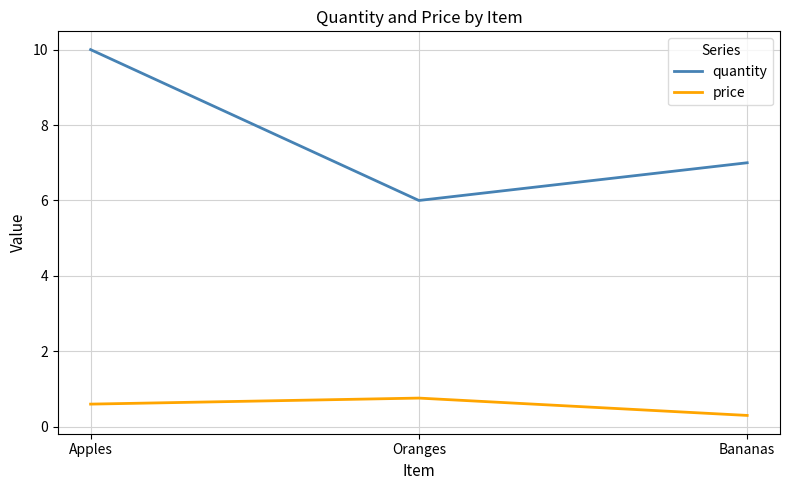

What is the difference between the price values at Oranges and Apples?

0.2